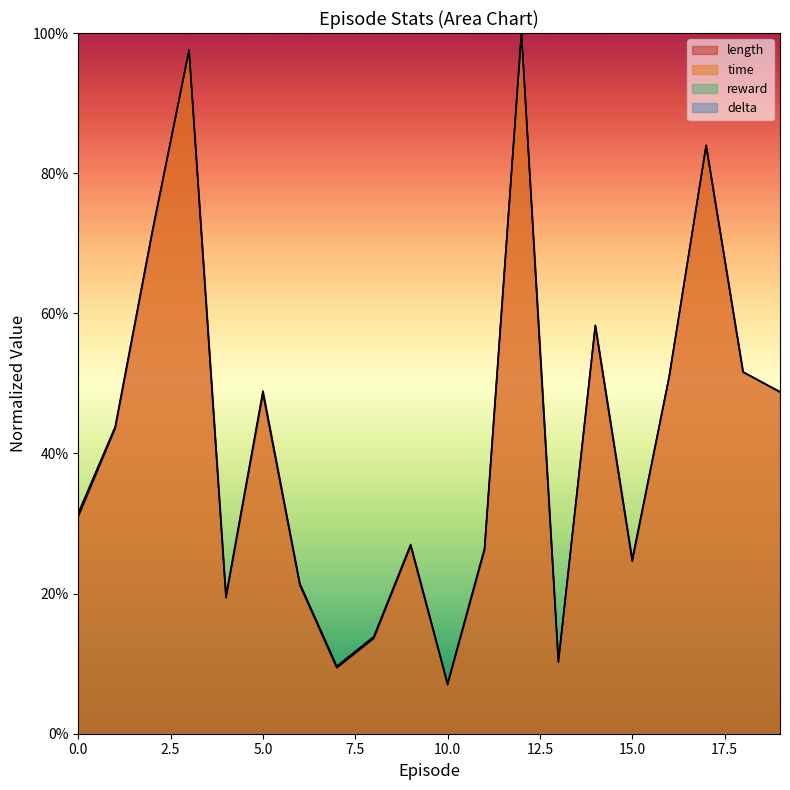

Does the chart display data point markers on the line(s)?

No